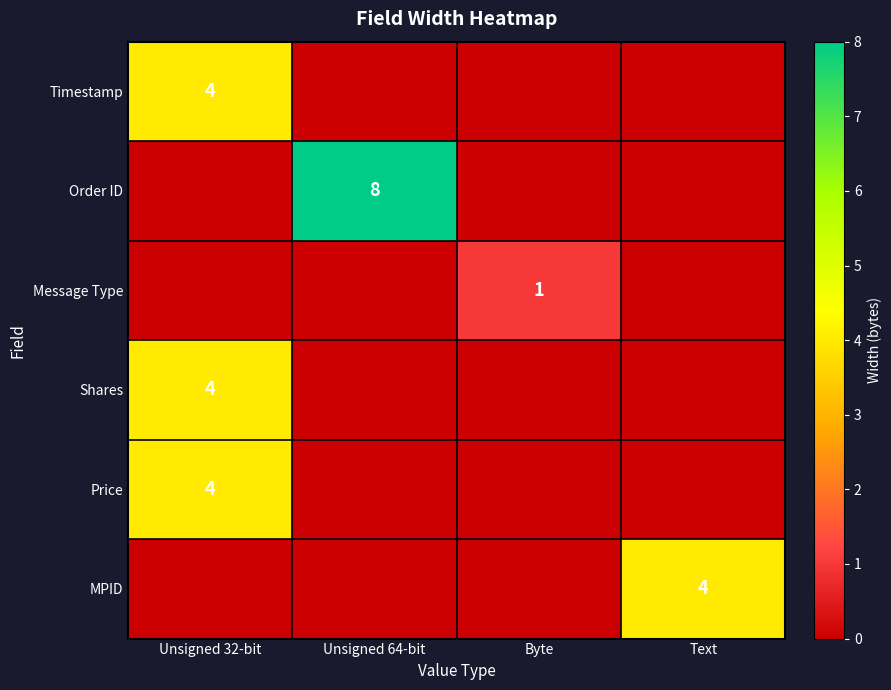

The value of Timestamp at Unsigned 32-bit is 2. True or false?

False